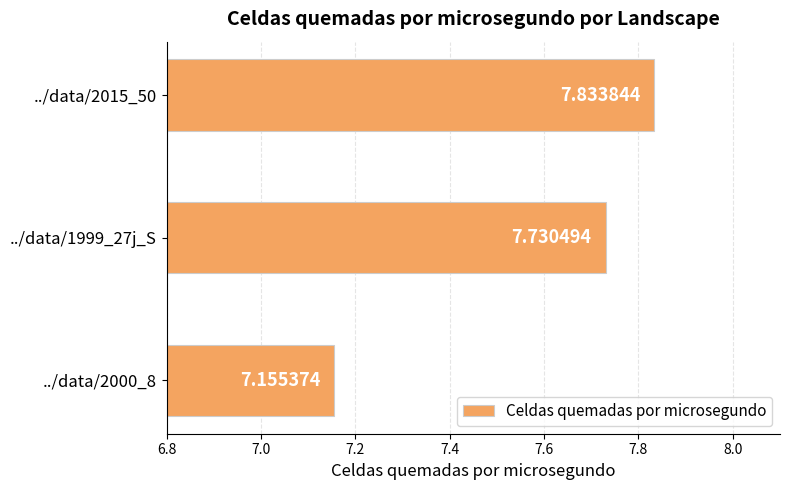

Between ../data/2000_8 and ../data/1999_27j_S, which is larger?

../data/1999_27j_S